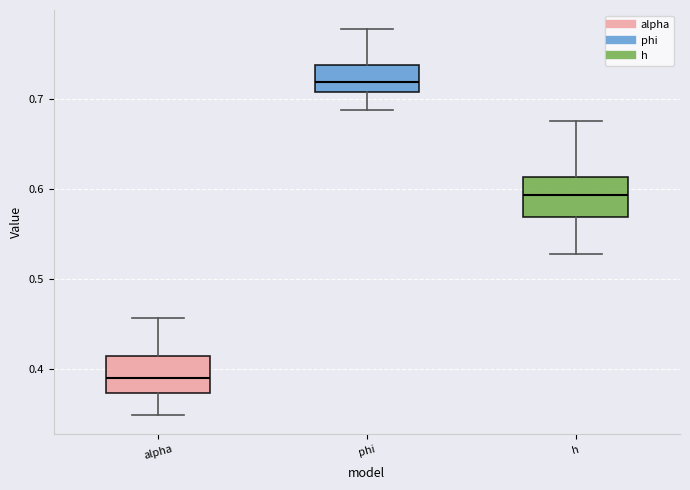

Reading left to right, read every box against the y-axis: the position of its median line, the range the box covers, and the ends of its whiskers. The values are not printed on the chart, so give them approximately, as read against the axis.

alpha: median 0.39, box 0.37 to 0.41, whiskers 0.35 to 0.46
phi: median 0.72, box 0.71 to 0.74, whiskers 0.69 to 0.78
h: median 0.59, box 0.57 to 0.61, whiskers 0.53 to 0.67